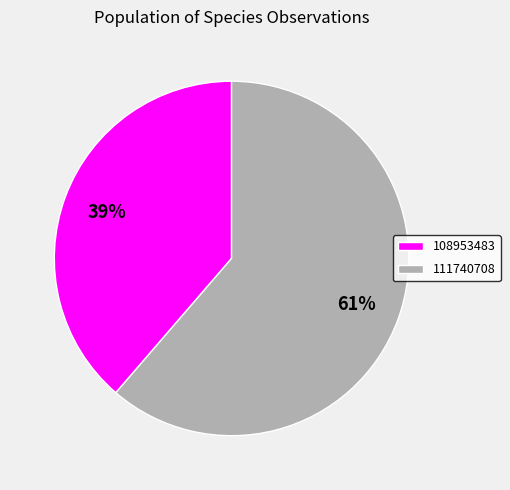

Is it true that 111740708 is 61% of the pie?

True